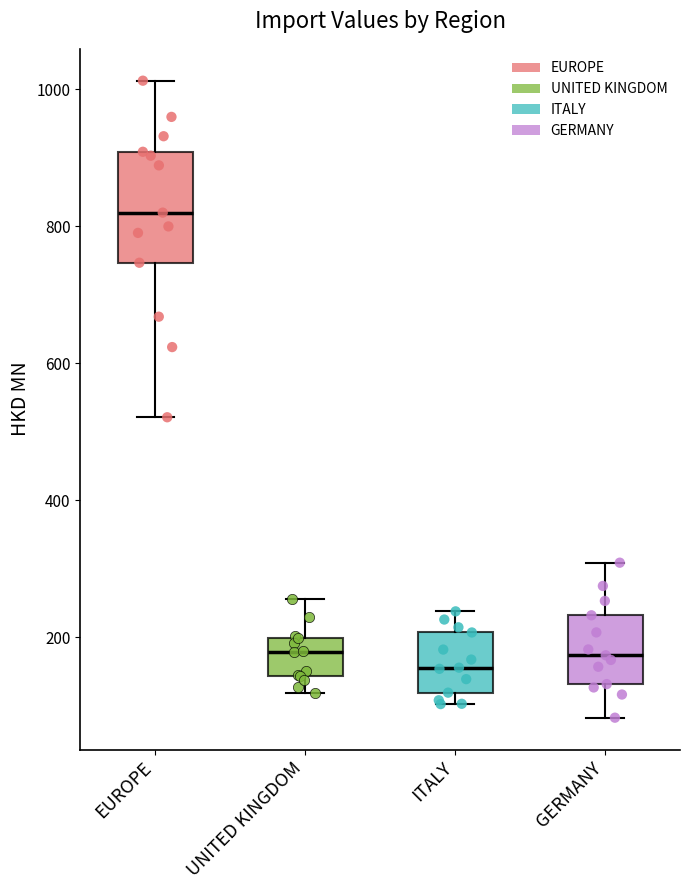

Which box's median line is the highest?

EUROPE